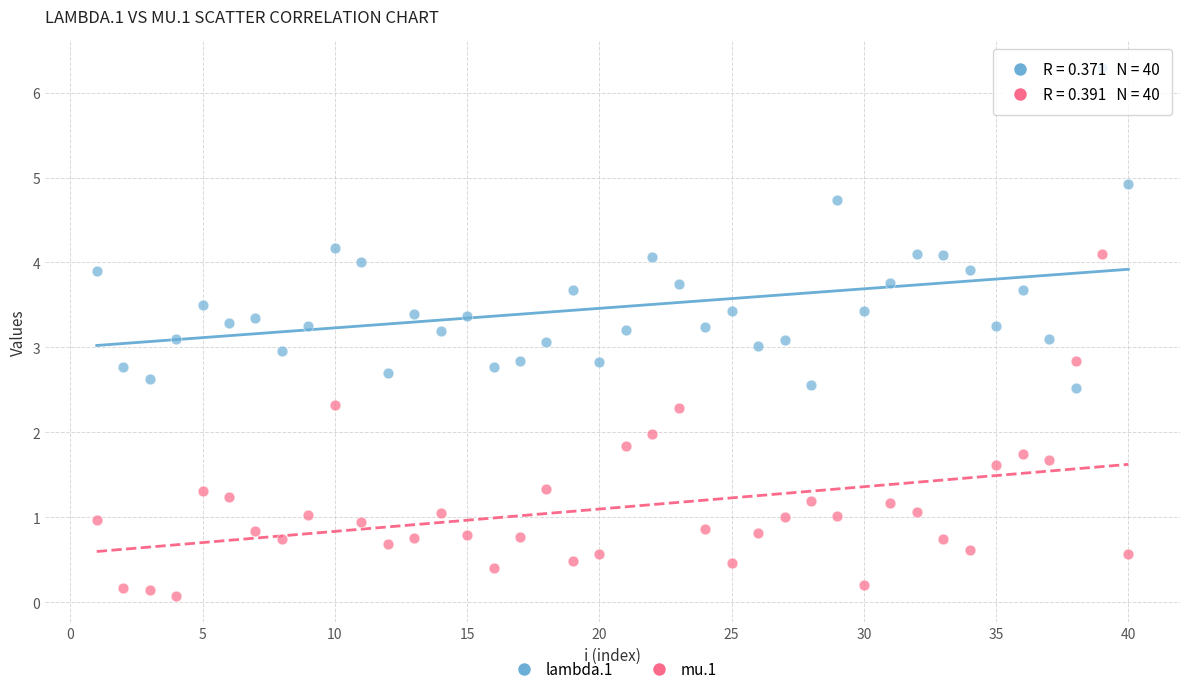

Across all data points, what is the range of X values (max minus min)?

39.0